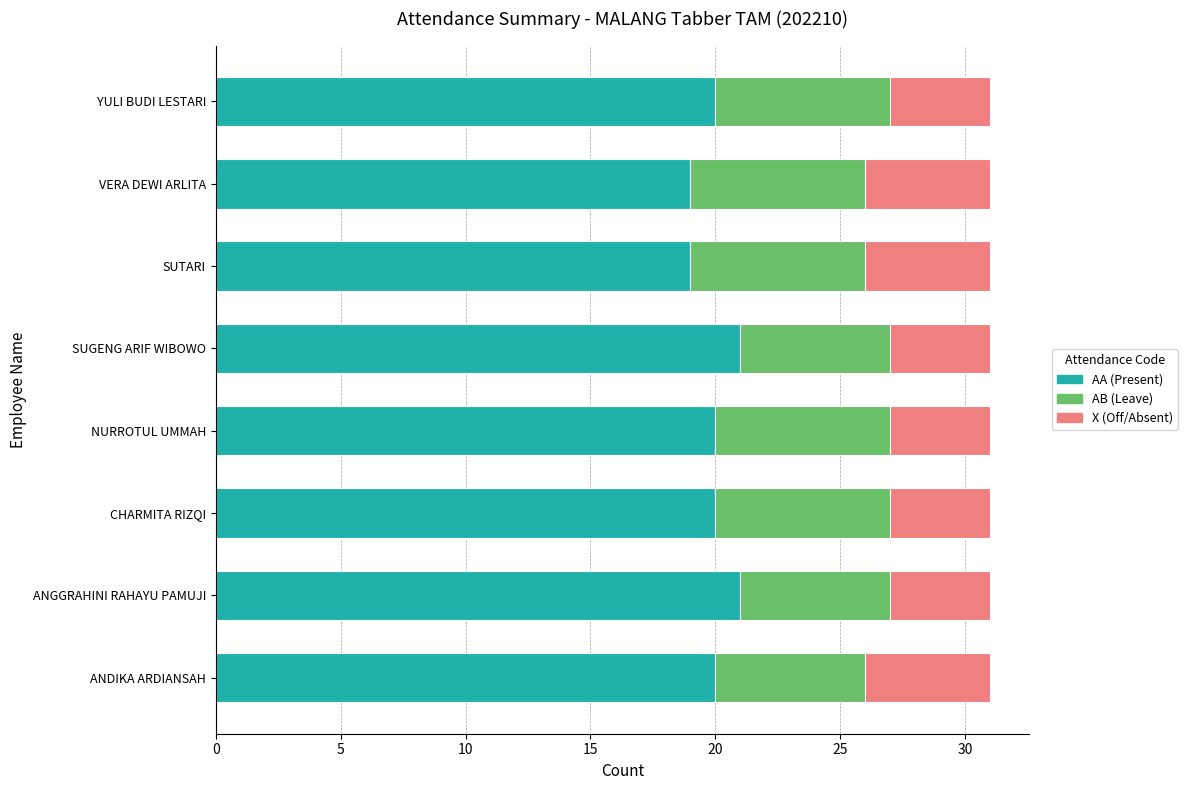

What is the total value across all series at SUGENG ARIF WIBOWO?

31